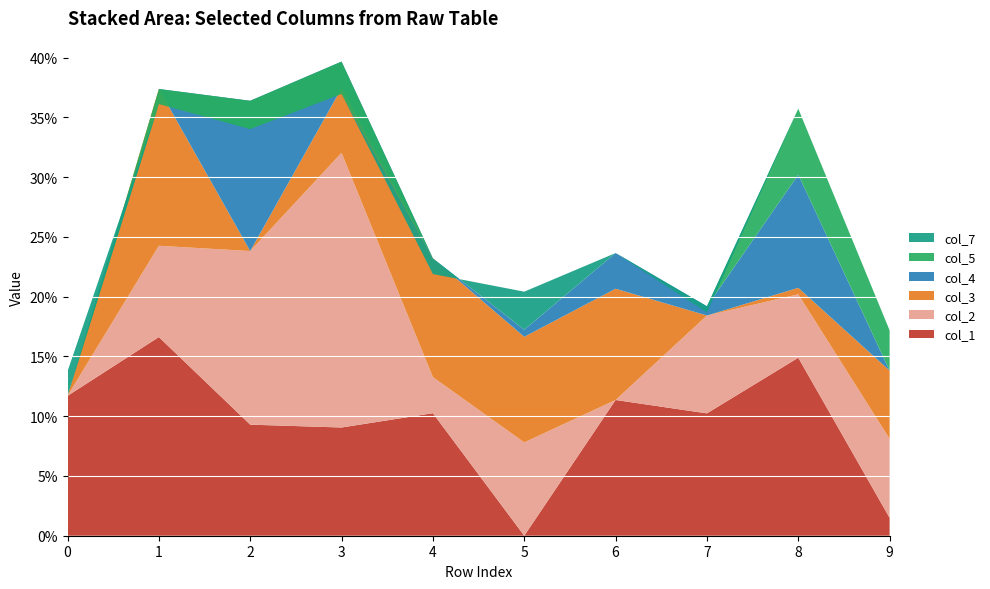

Reading left to right, what are all the values shown in this chart?

col_1: 0.1	0.2	0.1	0.1	0.1	0.0	0.1	0.1	0.1	0.0
col_2: 0.0	0.1	0.1	0.2	0.0	0.1	0.0	0.1	0.1	0.1
col_3: 0.0	0.1	0.0	0.1	0.1	0.1	0.1	0.0	0.0	0.1
col_4: 0.0	0.0	0.1	0.0	0.0	0.0	0.0	0.0	0.1	0.0
col_5: 0.0	-0.0	-0.0	-0.0	0.0	0.0	0.0	0.0	0.1	0.0
col_7: 0.0	0.0	0.0	0.0	-0.0	0.0	0.0	-0.0	0.0	0.0